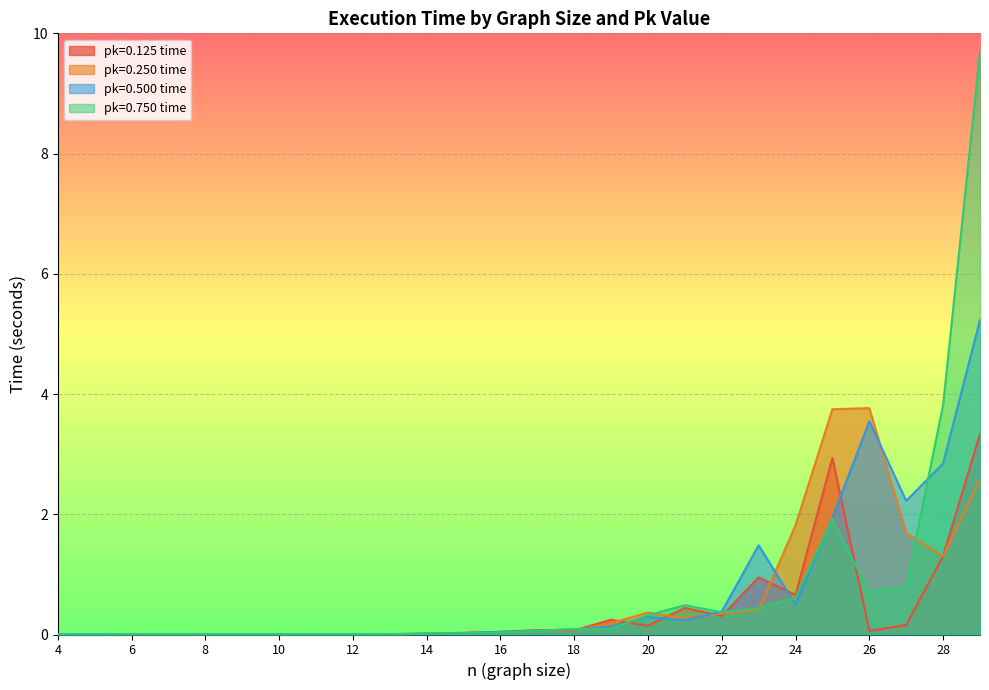

Count the number of categories in the chart.

26